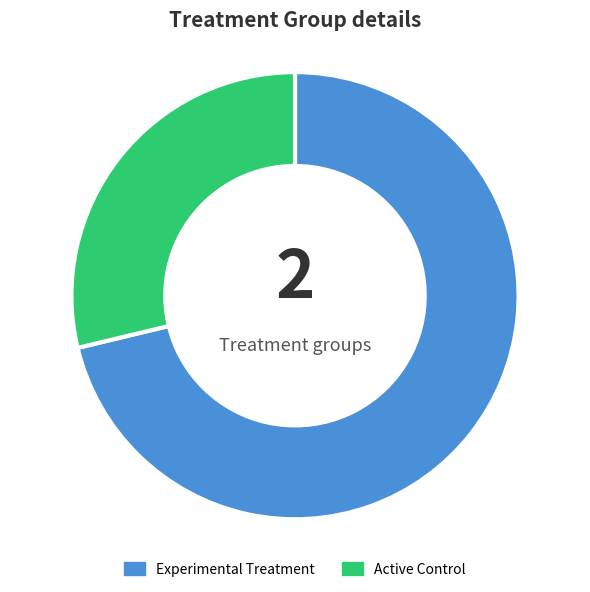

Is there any slice that represents more than half of the pie?

Yes